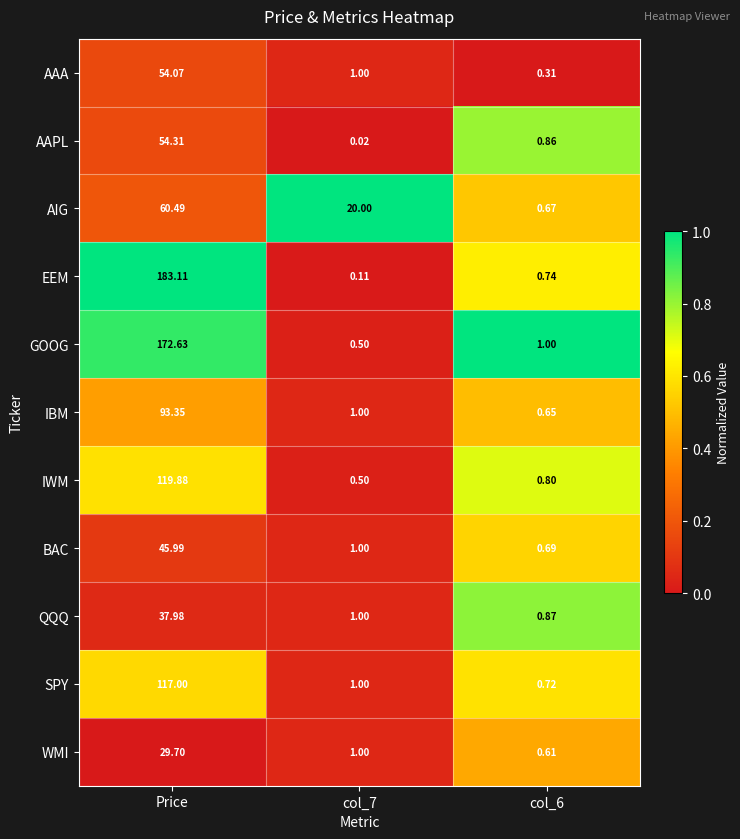

Between Price and col_7, which series saw the biggest shift?

EEM